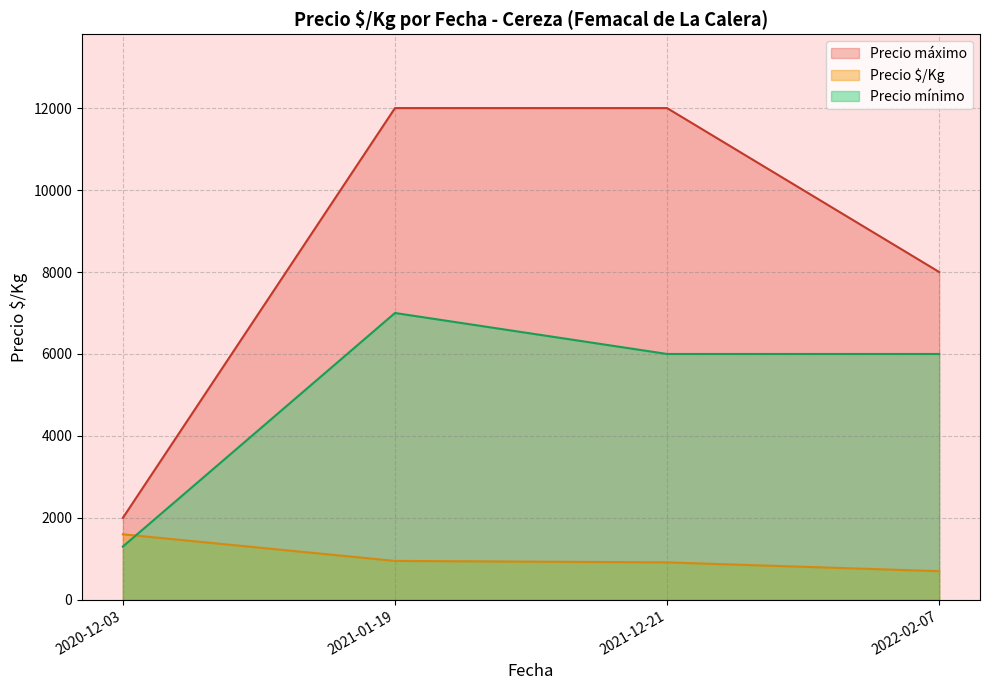

True or false: Precio máximo has more than 2 interior local peaks.

False